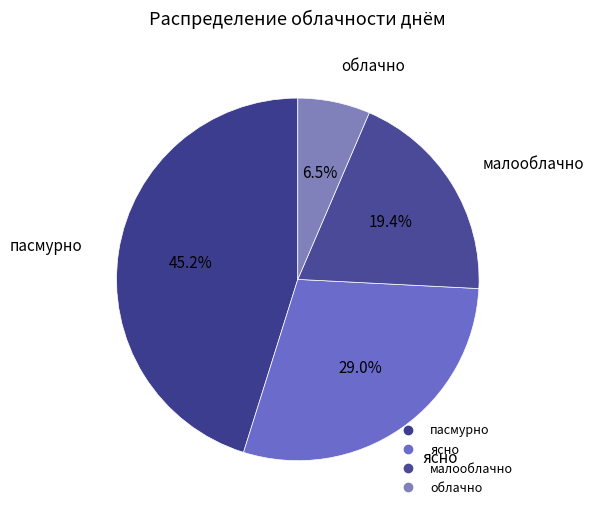

What is the largest slice in the pie chart?

пасмурно